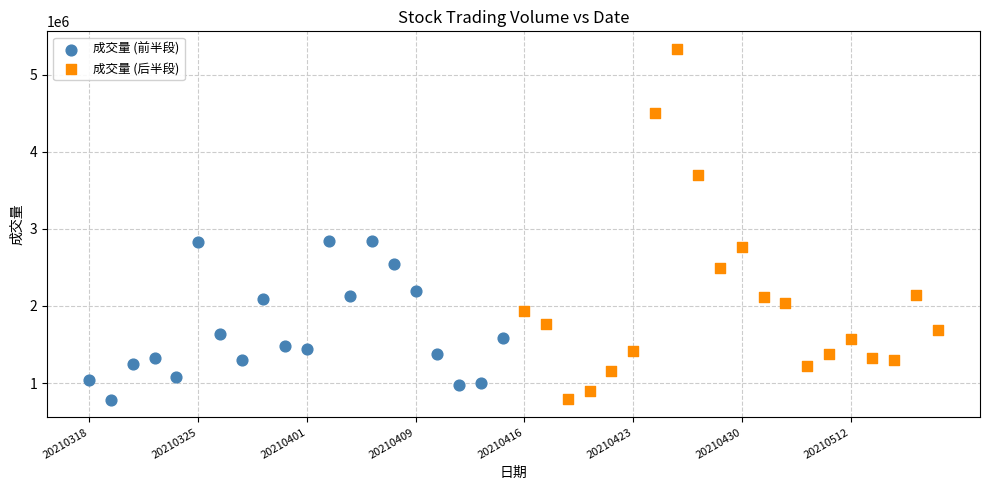

Which series reaches the maximum Y coordinate?

成交量 (后半段)